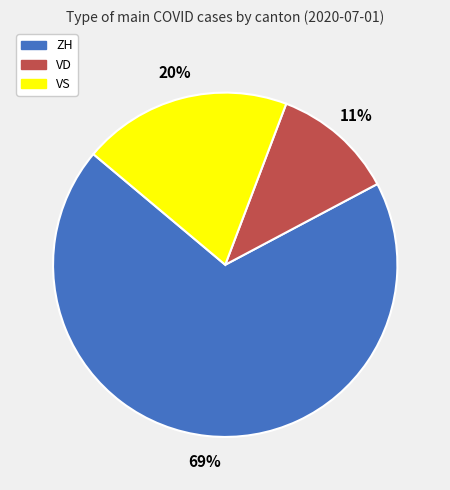

Is the sum of ZH and VD greater than half?

Yes